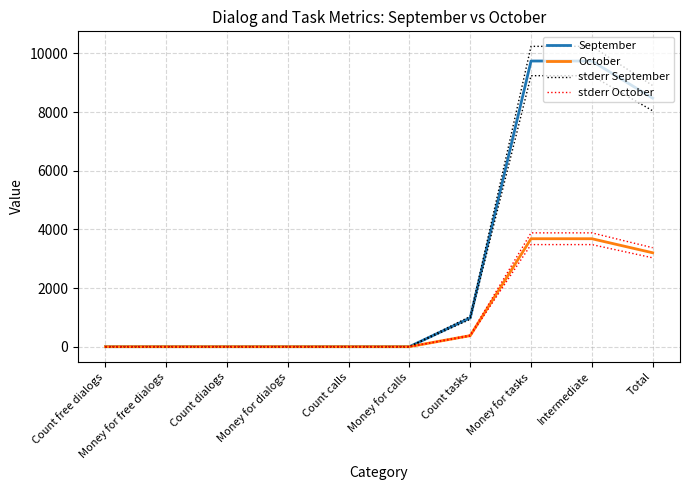

True or false: October has a value of 0.0 at Count dialogs.

True